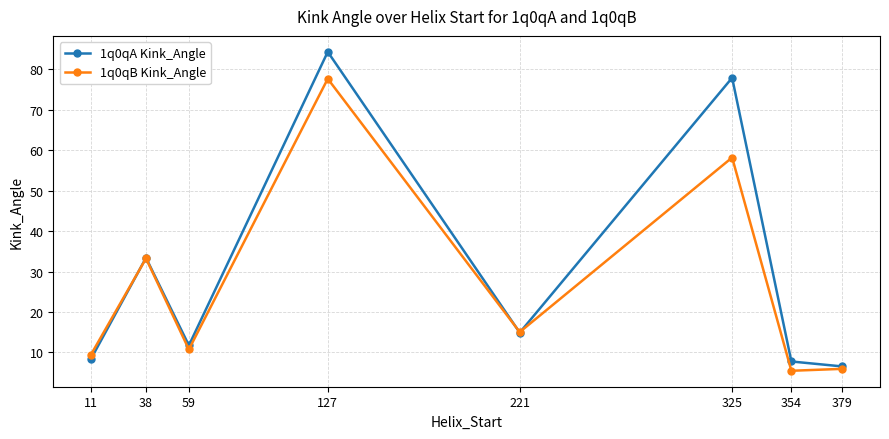

How many interior local valleys does the 1q0qA Kink_Angle series have?

2